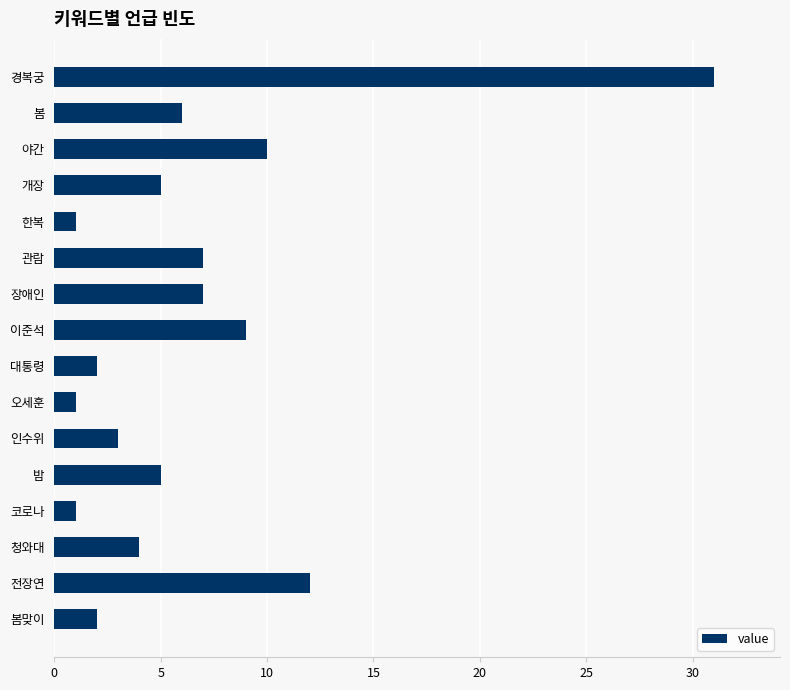

Which has a higher value, 인수위 or 개장?

개장